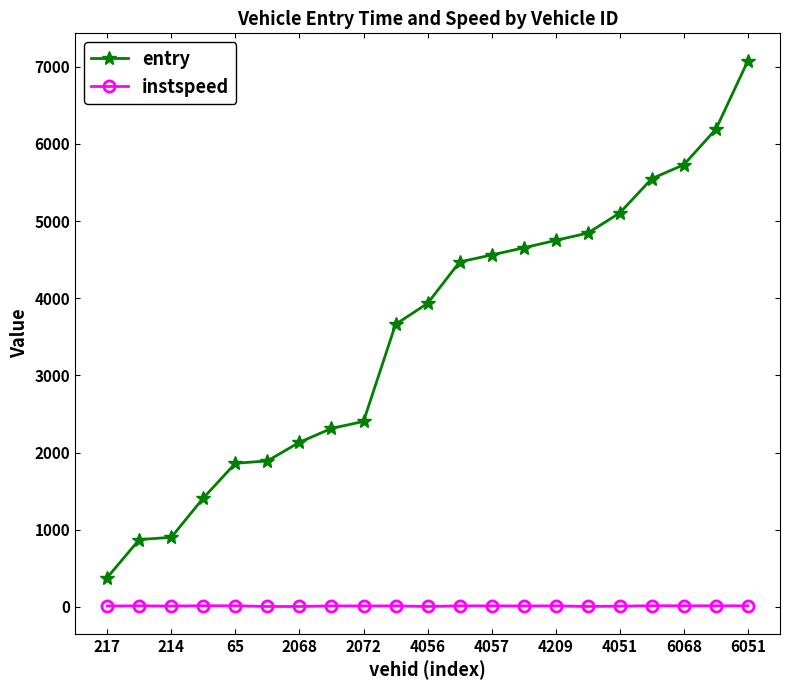

List the series in order of their peak value, highest first.

entry, instspeed